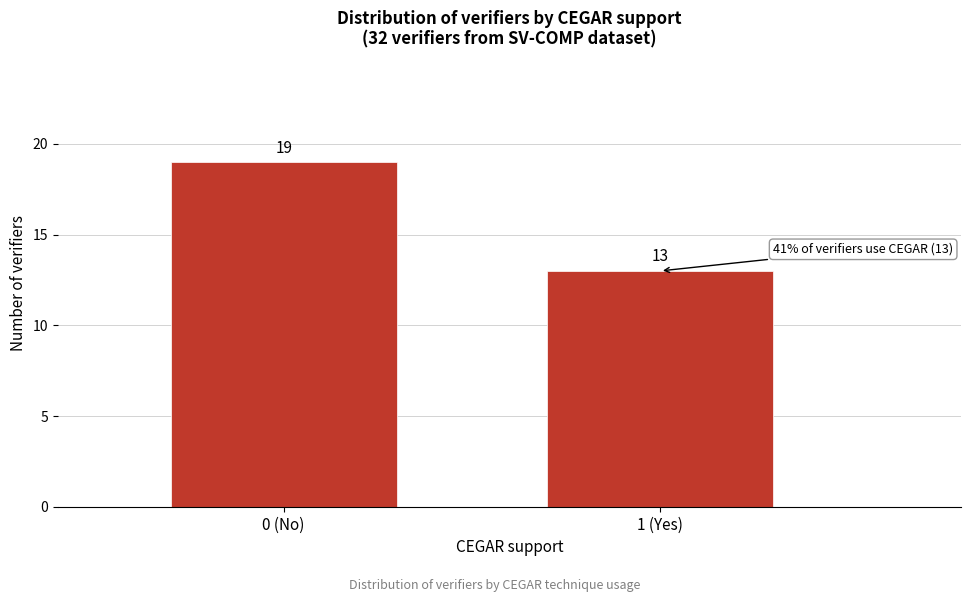

Reading left to right, transcribe all the data shown in this chart.

19	13